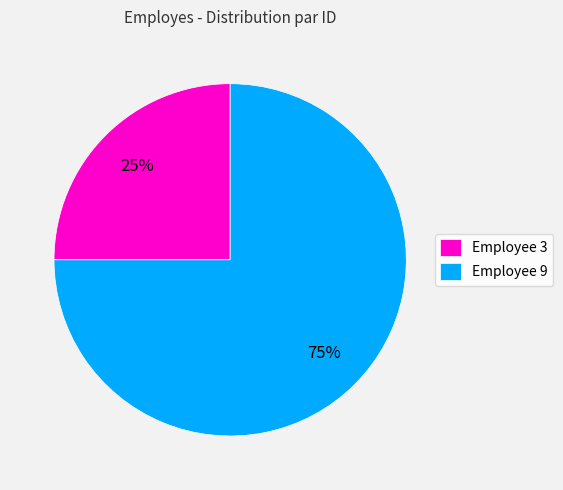

Do Employee 9 and Employee 3 together represent more than half of the pie?

Yes